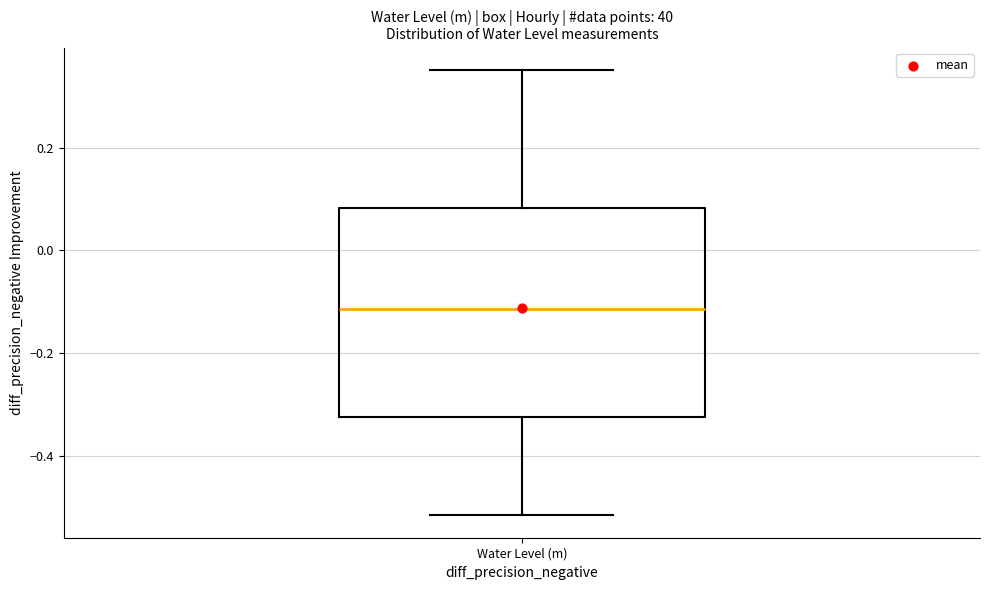

Read this box plot against the y-axis: the position of the median line, the range covered by the box, and the ends of both whiskers. The values are not printed on the chart, so give them approximately, as read against the axis.

median -0.12, box -0.32 to 0.08, whiskers -0.52 to 0.36